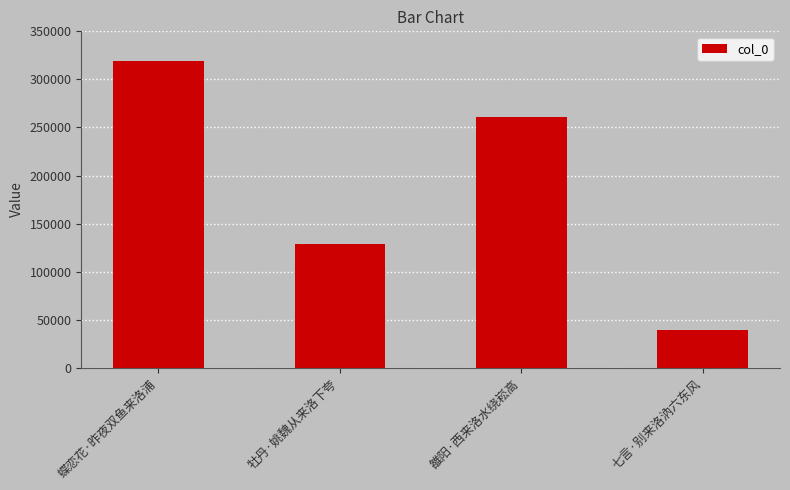

What is the sum of all values?

748220